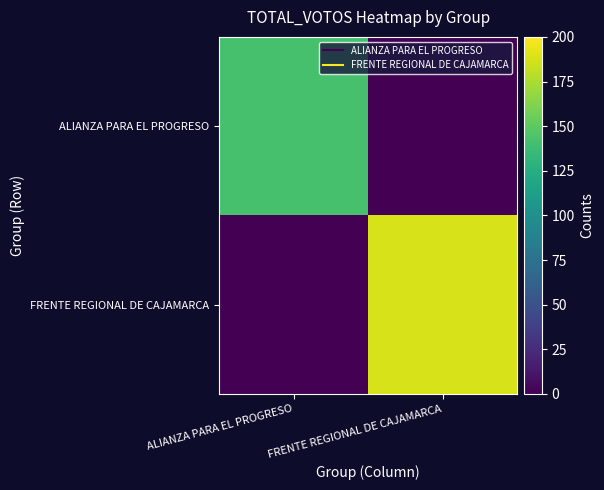

What is the difference between the highest and lowest values at ALIANZA PARA EL PROGRESO?

142